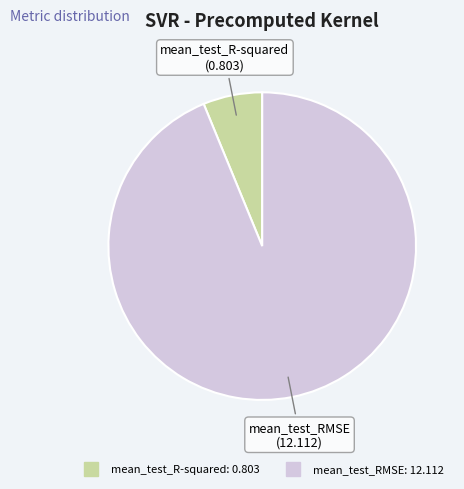

Is the sum of mean_test_RMSE and mean_test_R-squared greater than half?

Yes